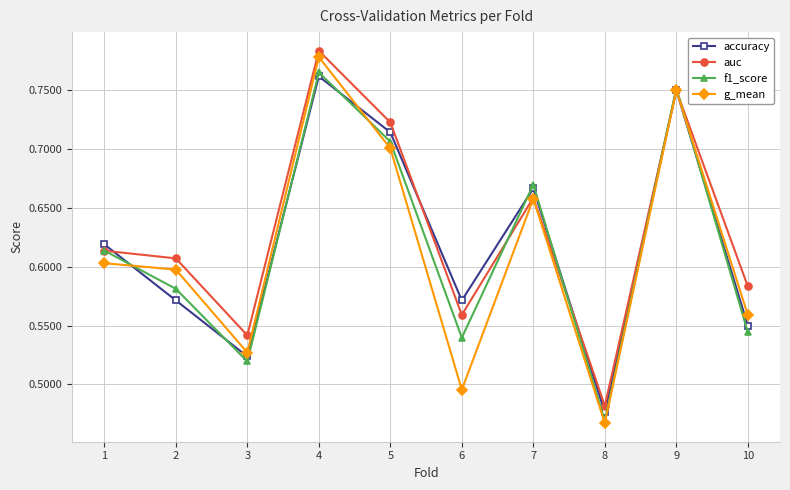

What is the difference between the maximum and minimum values in the g_mean series?

0.3